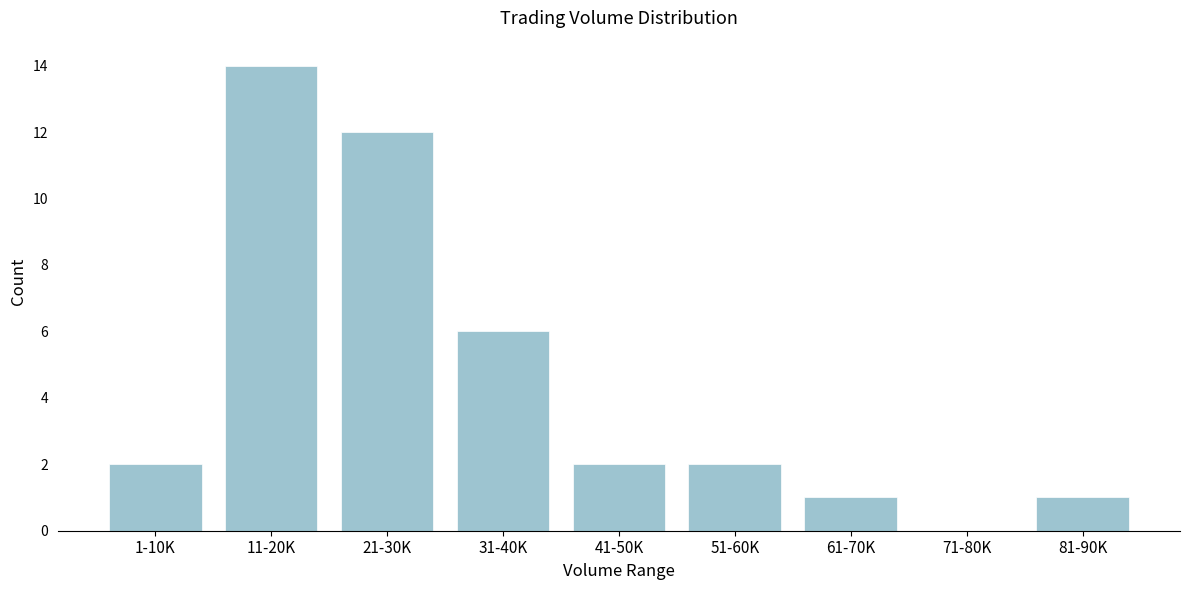

Reading left to right, what are all the values shown in this chart?

1-10K=2	11-20K=14	21-30K=12	31-40K=6	41-50K=2	51-60K=2	61-70K=1	71-80K=0	81-90K=1